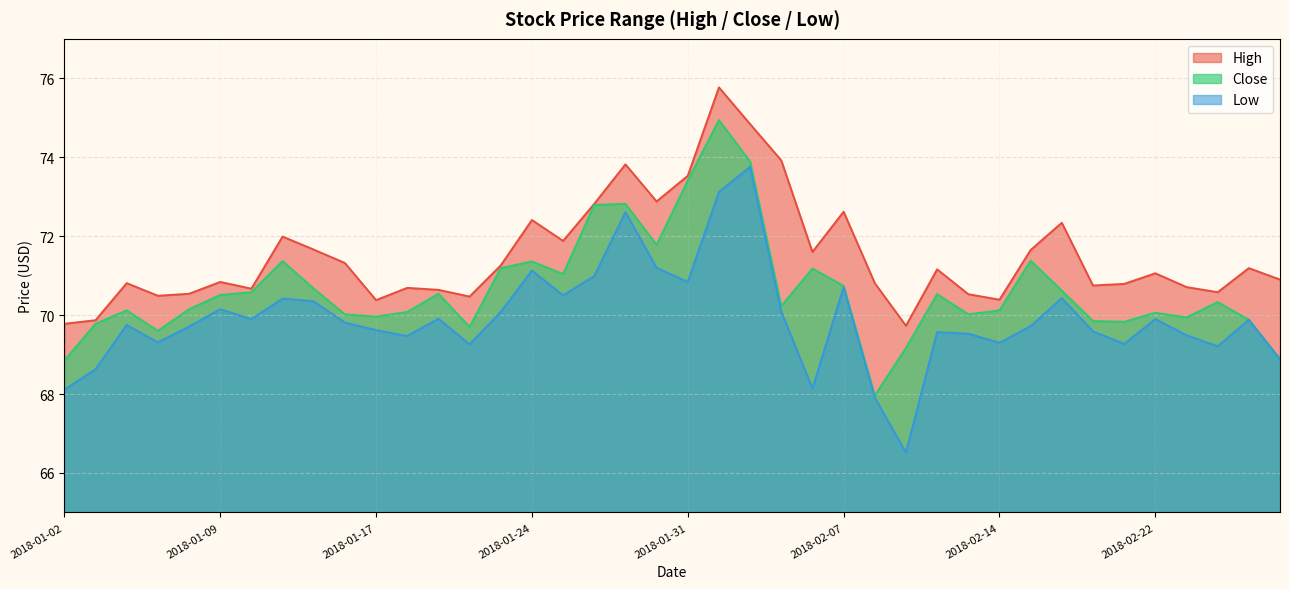

How many lines are shown in the chart?

3